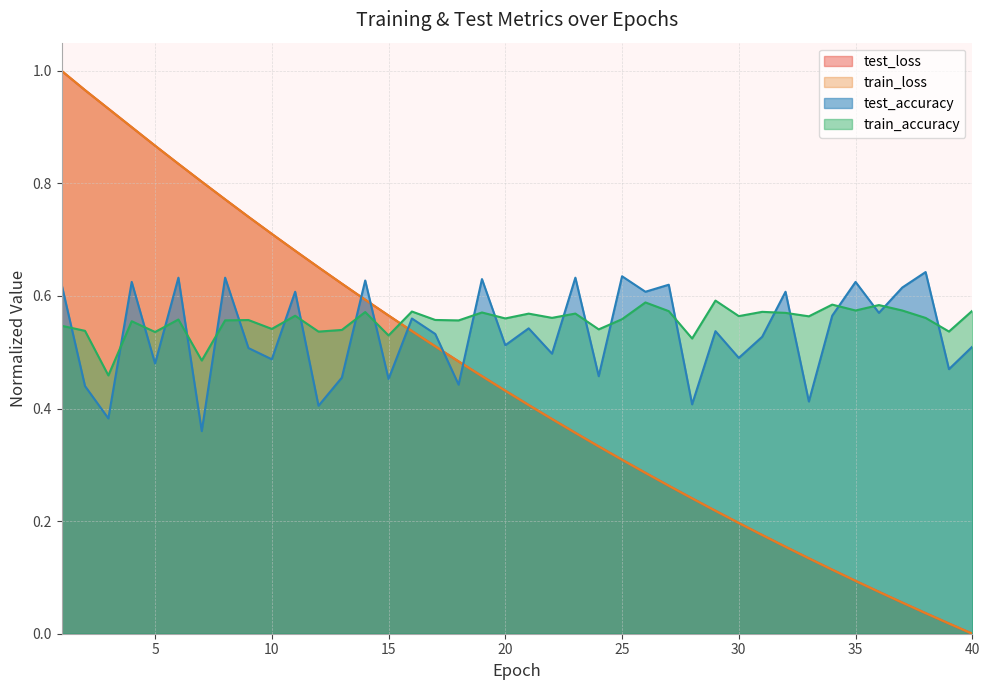

How many times do test_accuracy and train_loss cross each other?

5